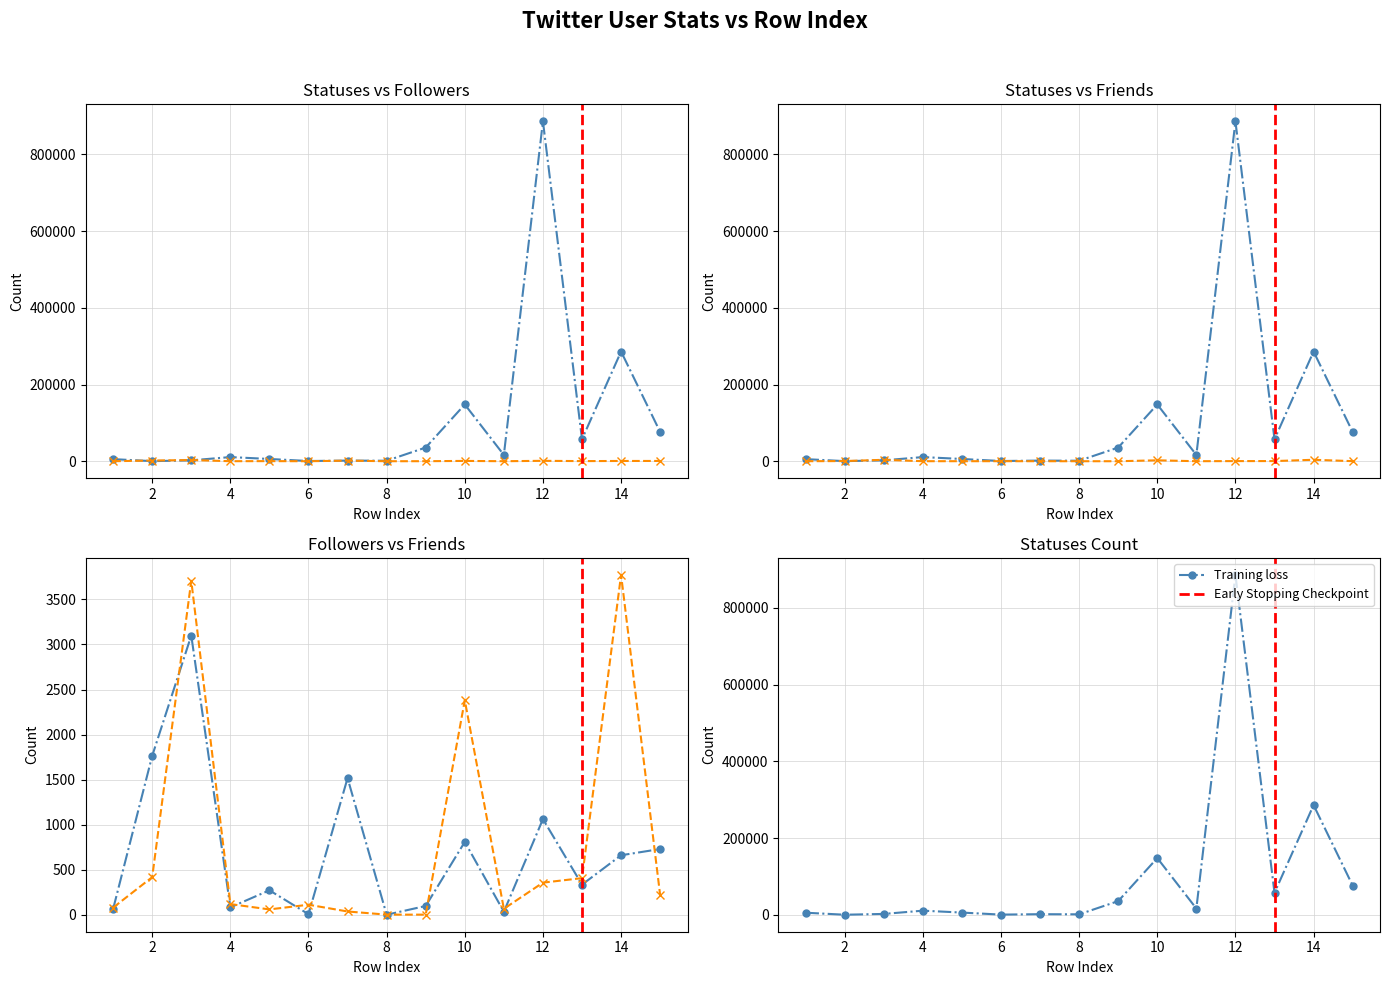

The value of user.statuses_count at 324 is 5863. True or false?

True